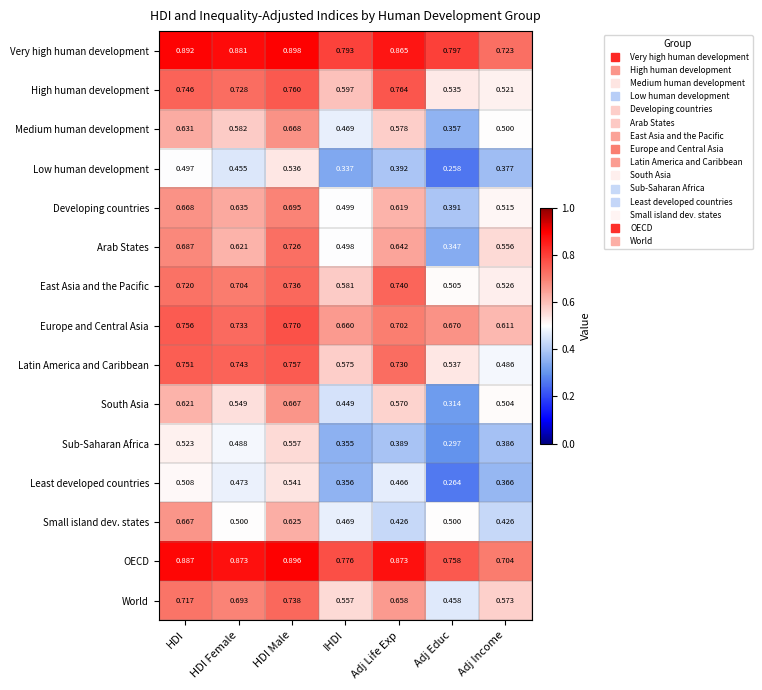

Which series has the widest spread of values?

Arab States